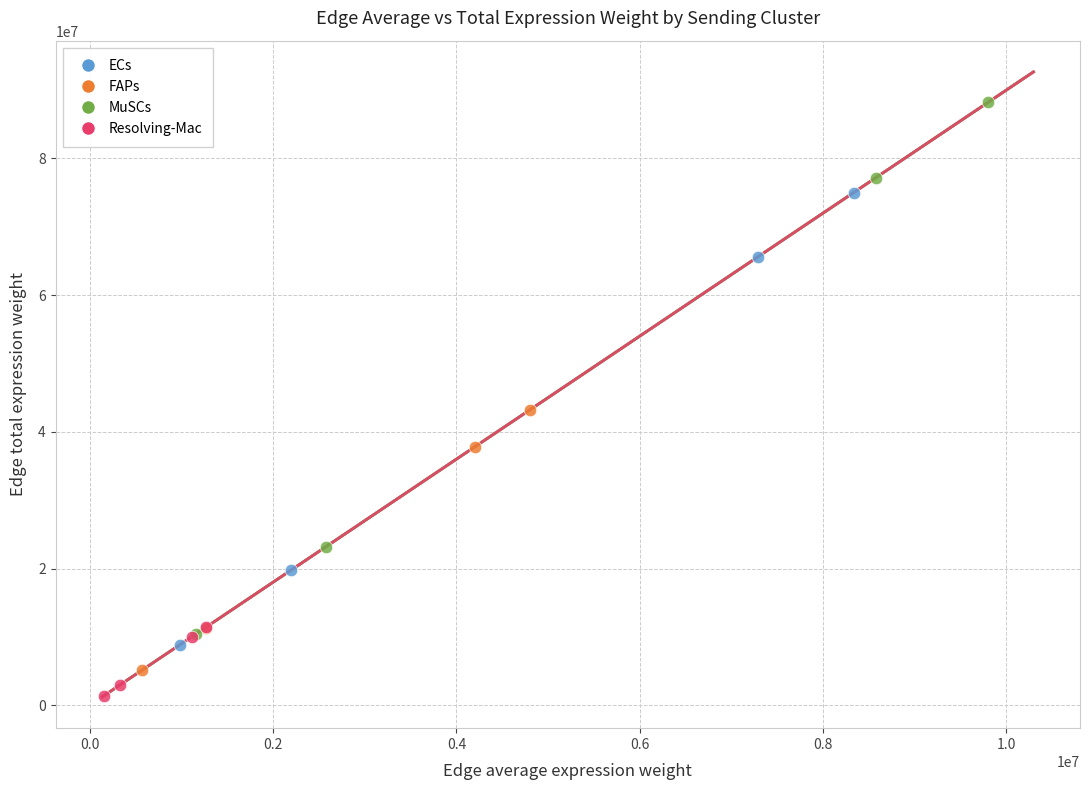

Which series has the largest Y range (max minus min)?

MuSCs